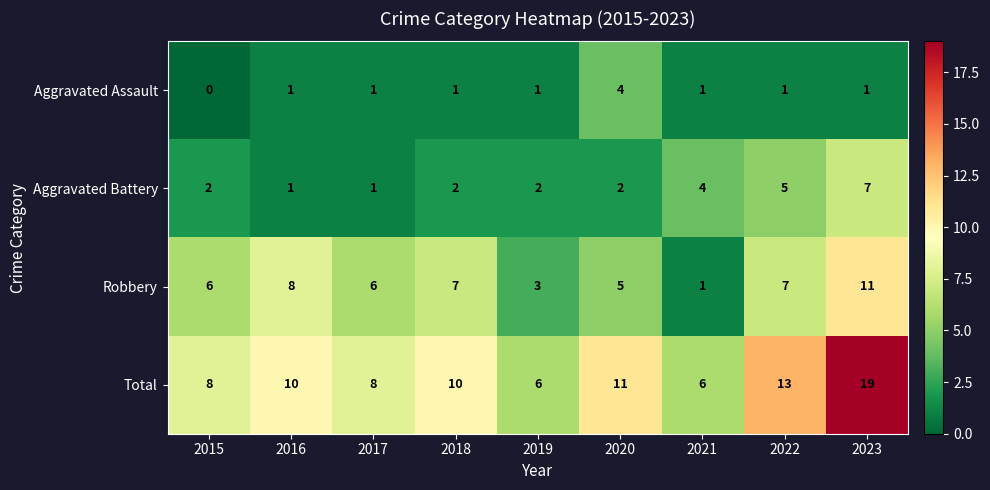

At how many categories does at least one series exceed 9?

5